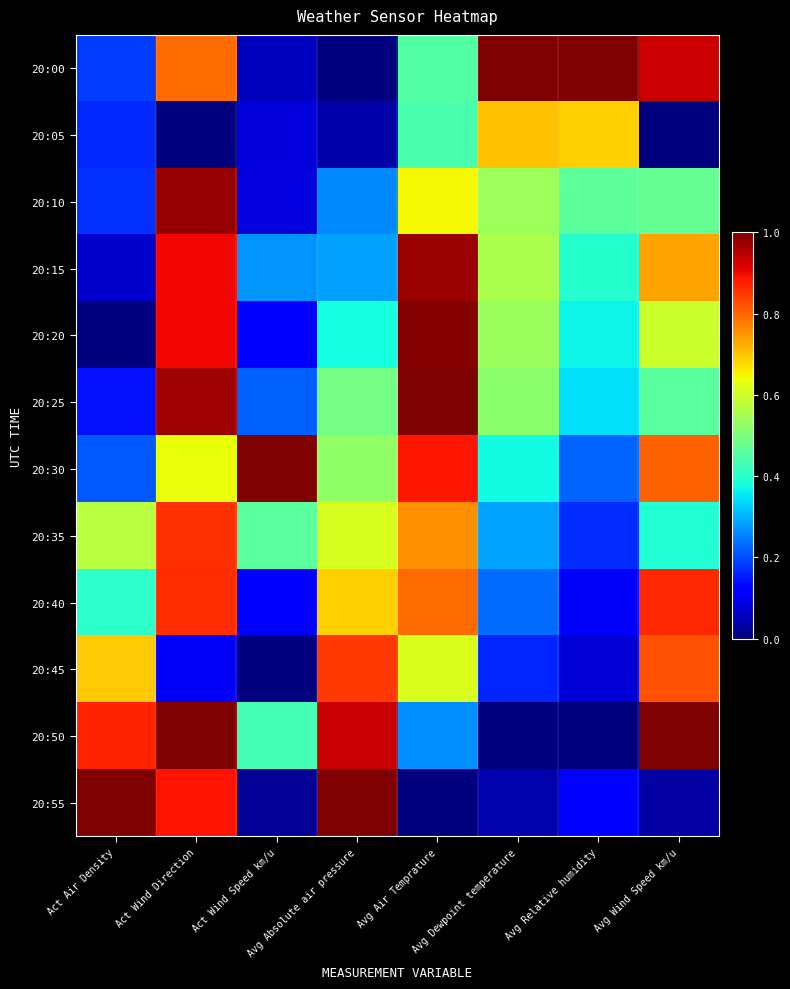

Which series has the largest total across all categories?

20:30